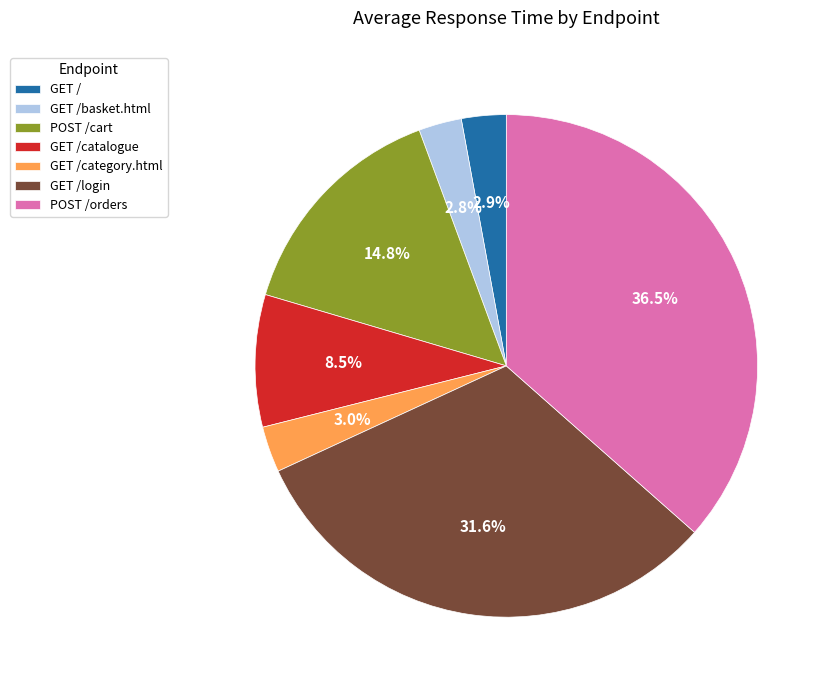

To the nearest percent, what is the average slice percentage?

14%